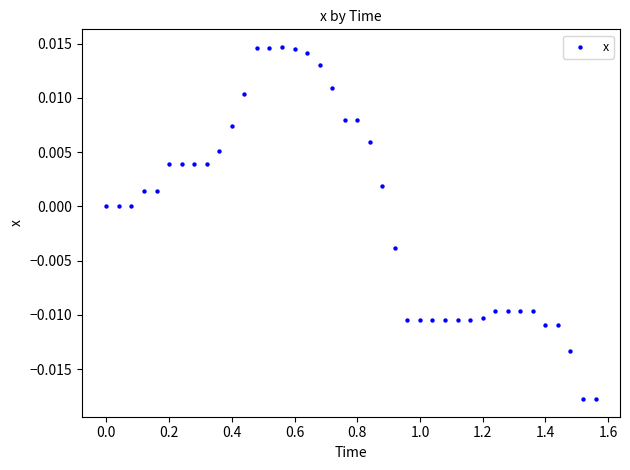

What is the range of X values (max minus min)?

1.6